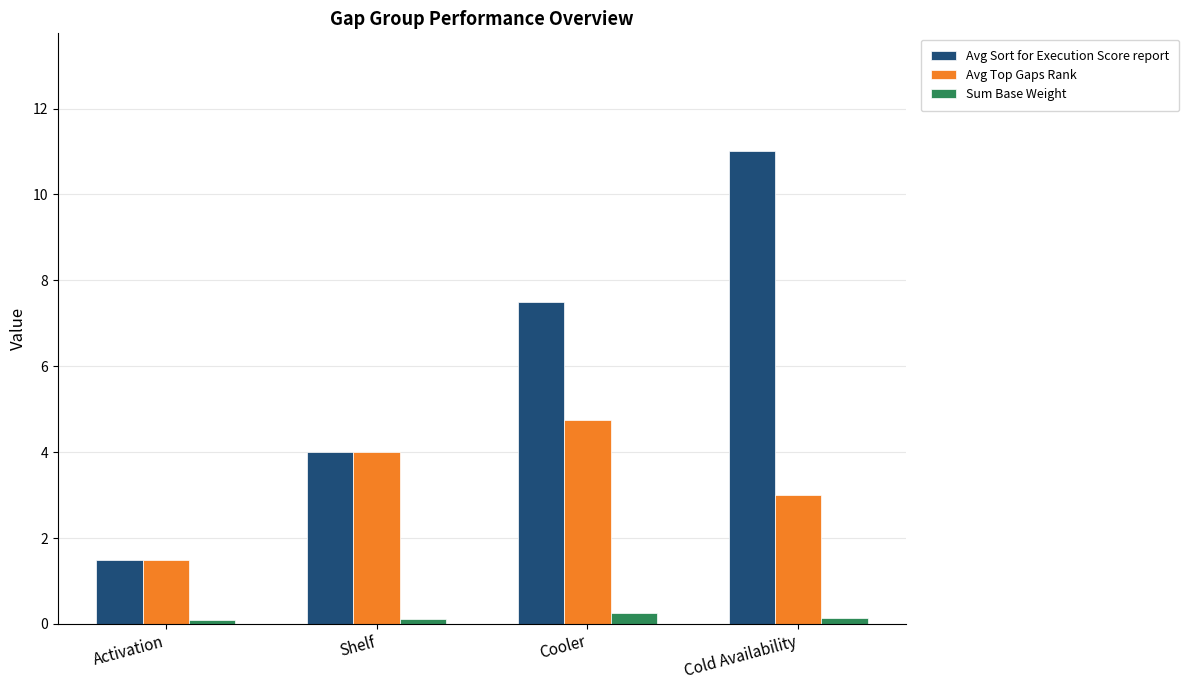

At Cold Availability, list the series in order from smallest to largest.

Sum Base Weight, Avg Top Gaps Rank, Avg Sort for Execution Score report